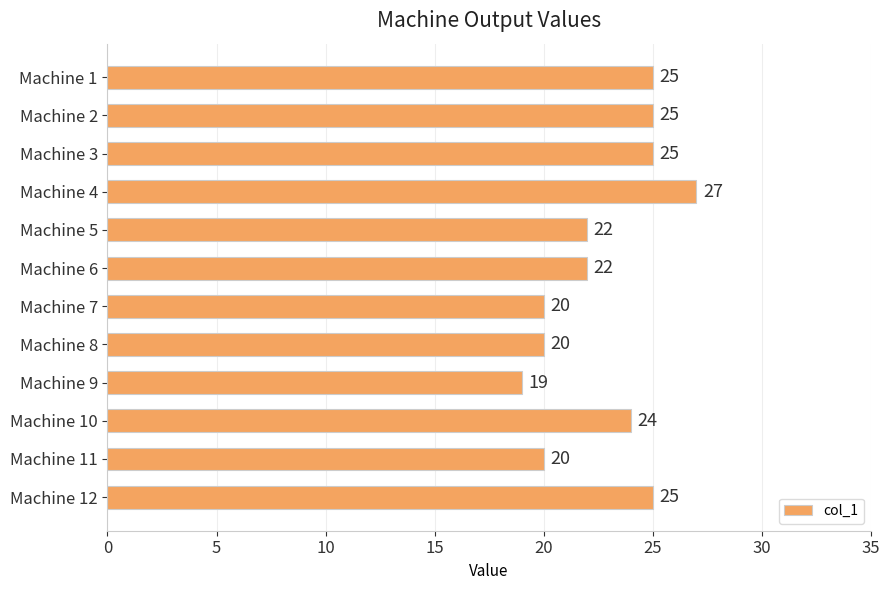

What is the change in value from Machine 6 to Machine 9?

-3